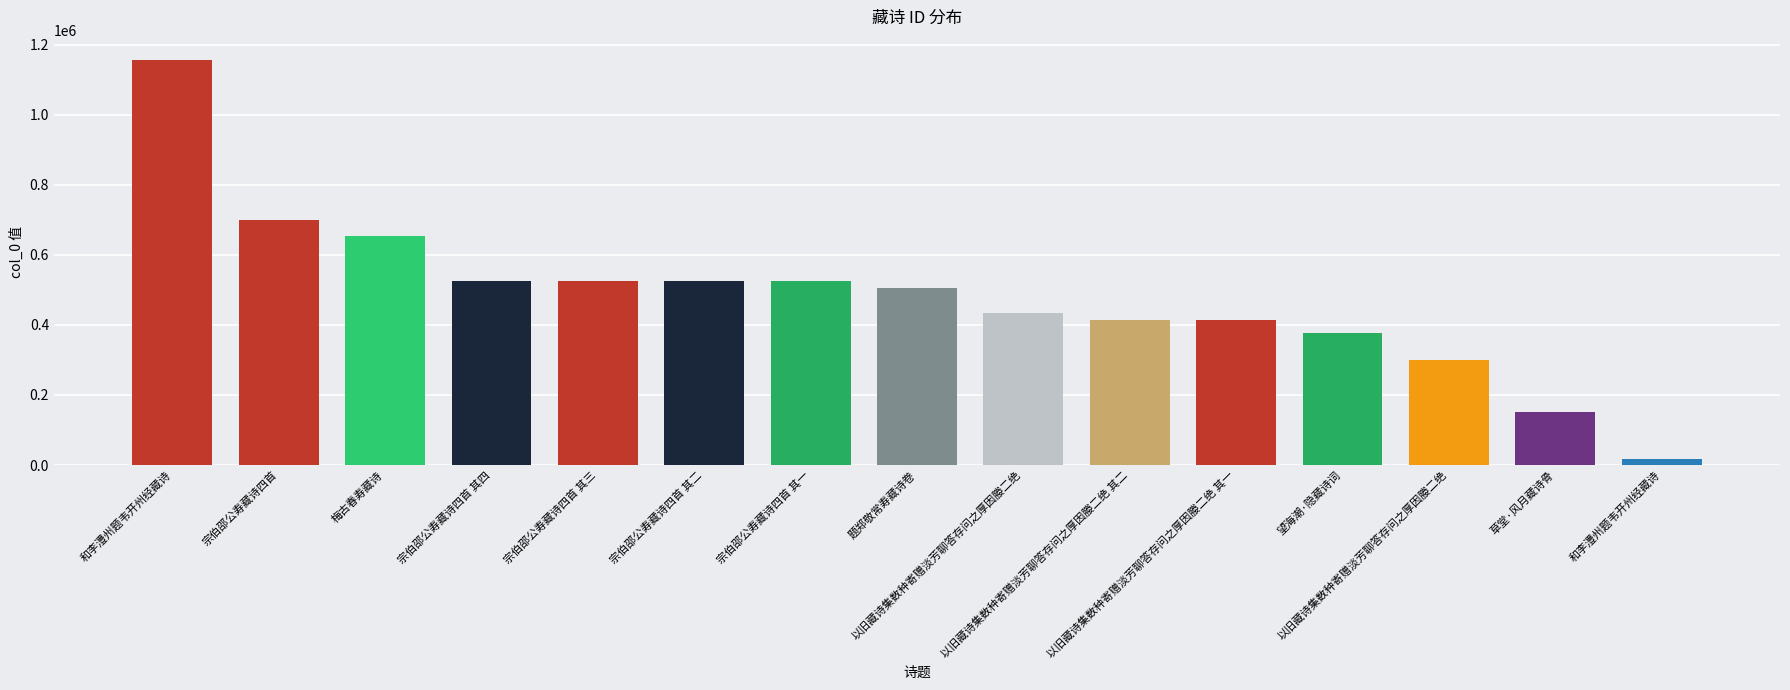

Does the chart contain any negative values?

No